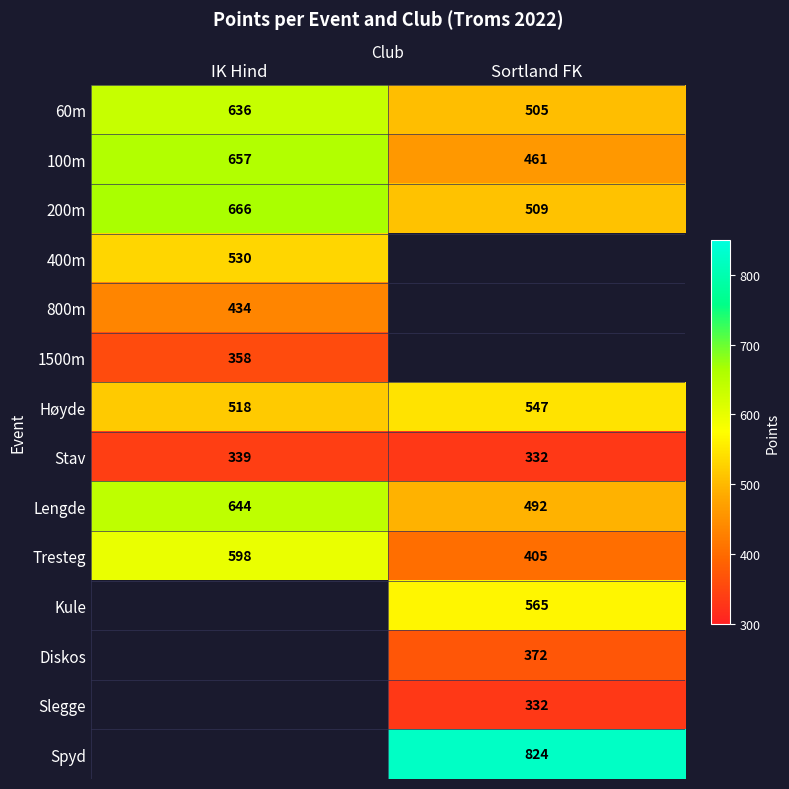

True or false: Tresteg has a value of 405 at Sortland FK.

True